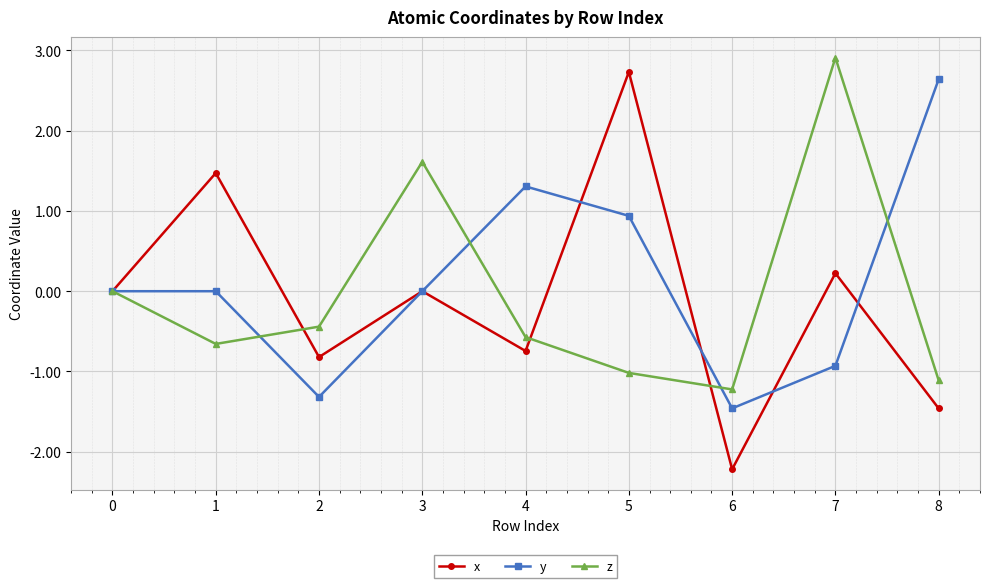

Which series has the widest spread of values?

x